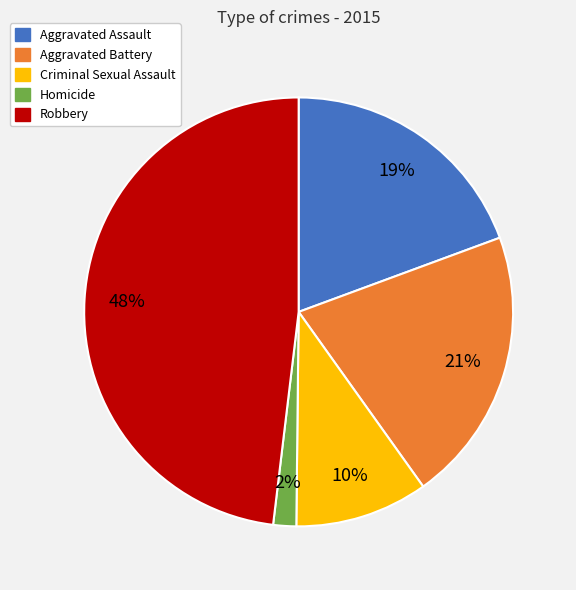

Between Aggravated Battery and Criminal Sexual Assault, which is larger?

Aggravated Battery